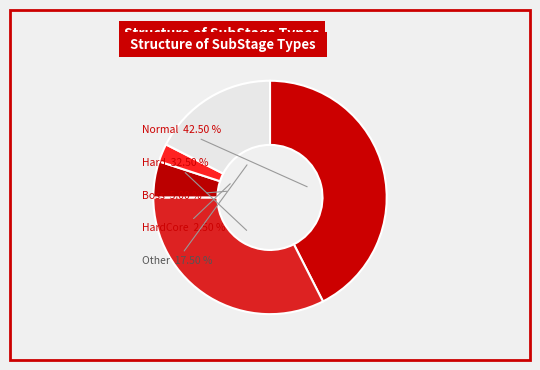

Which has a higher value, Other or Boss?

Other